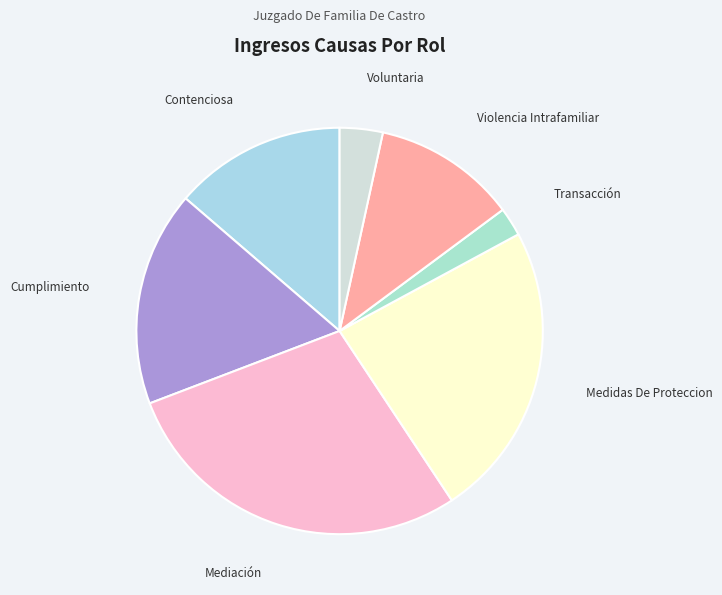

Is it true that Violencia Intrafamiliar is 11% of the pie?

True